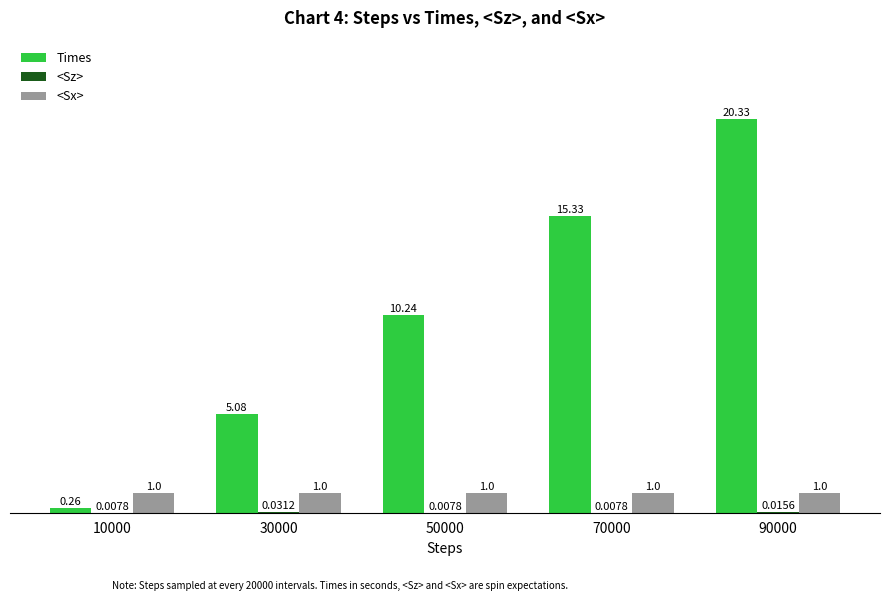

What is the average value of the <Sx> series?

1.0